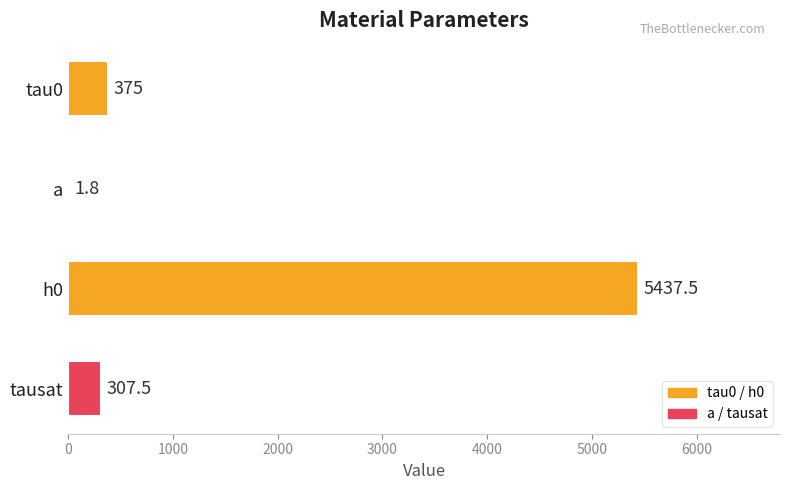

Reading top to bottom, list all the values displayed in this chart.

tau0=375.0	a=1.8	h0=5437.5	tausat=307.5